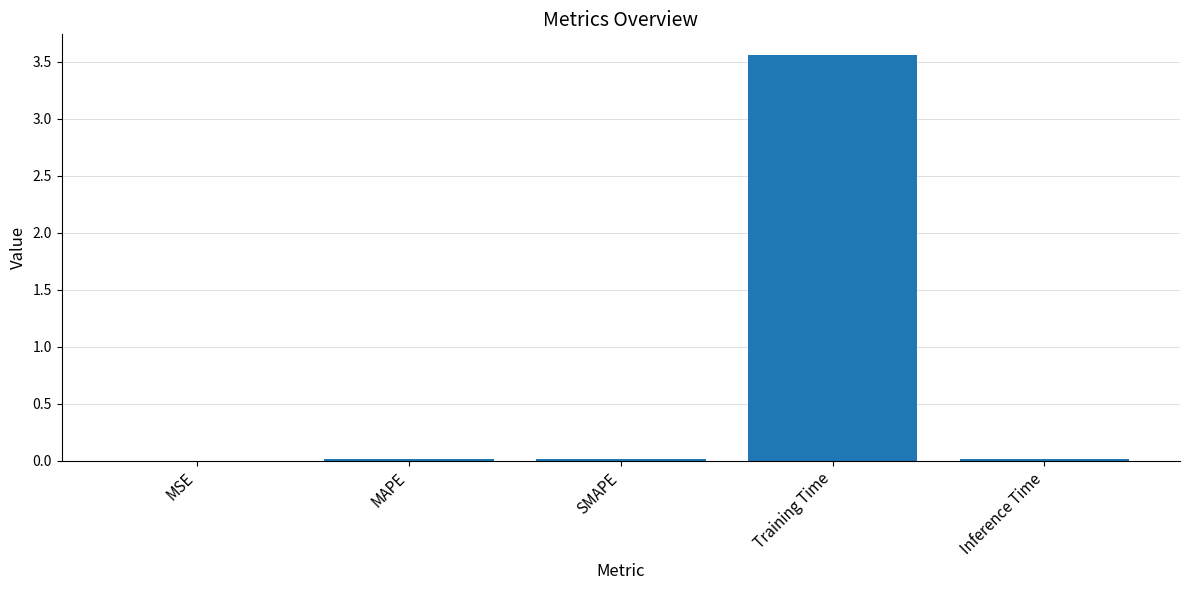

Which has a higher value, Training Time or Inference Time?

Training Time